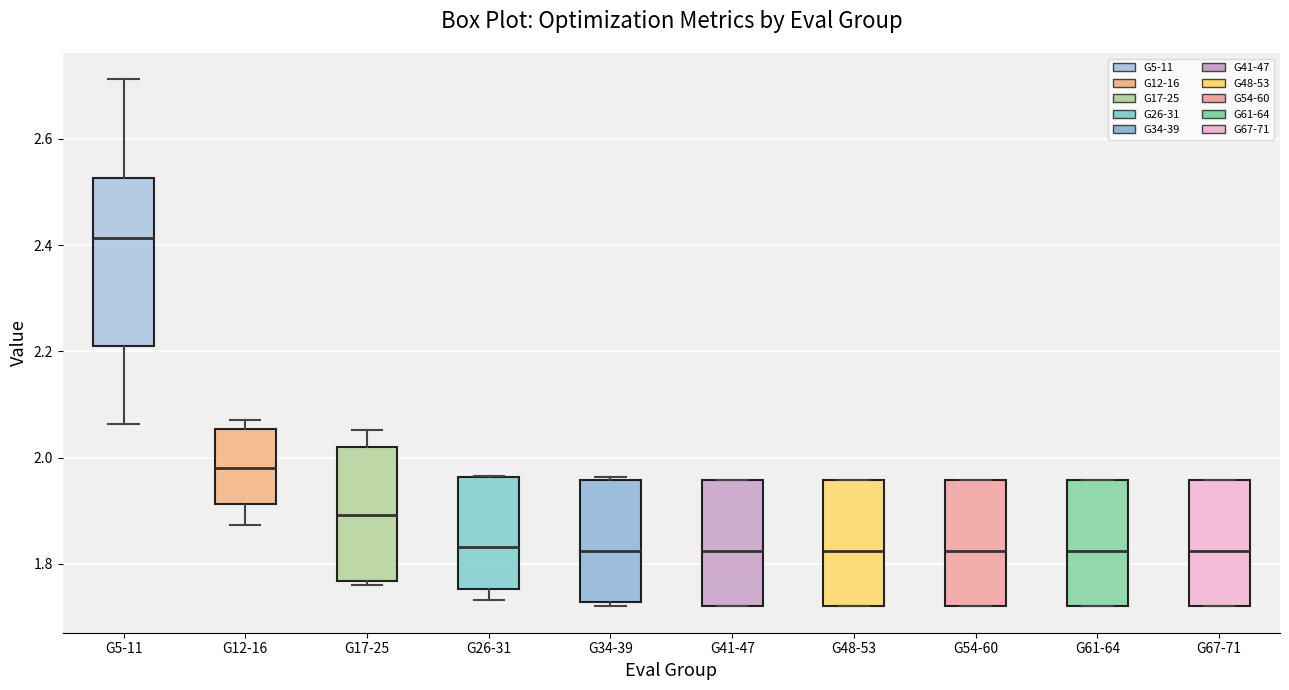

Which box is the tallest, from its lower edge to its upper edge?

G5-11